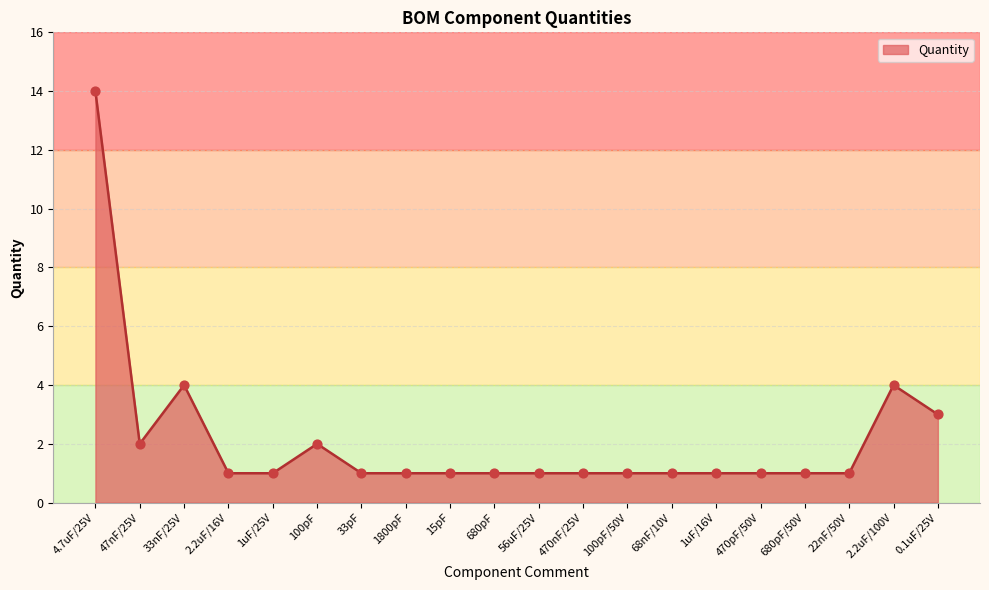

What is the change in value from 470nF/25V to 2.2uF/100V?

+3